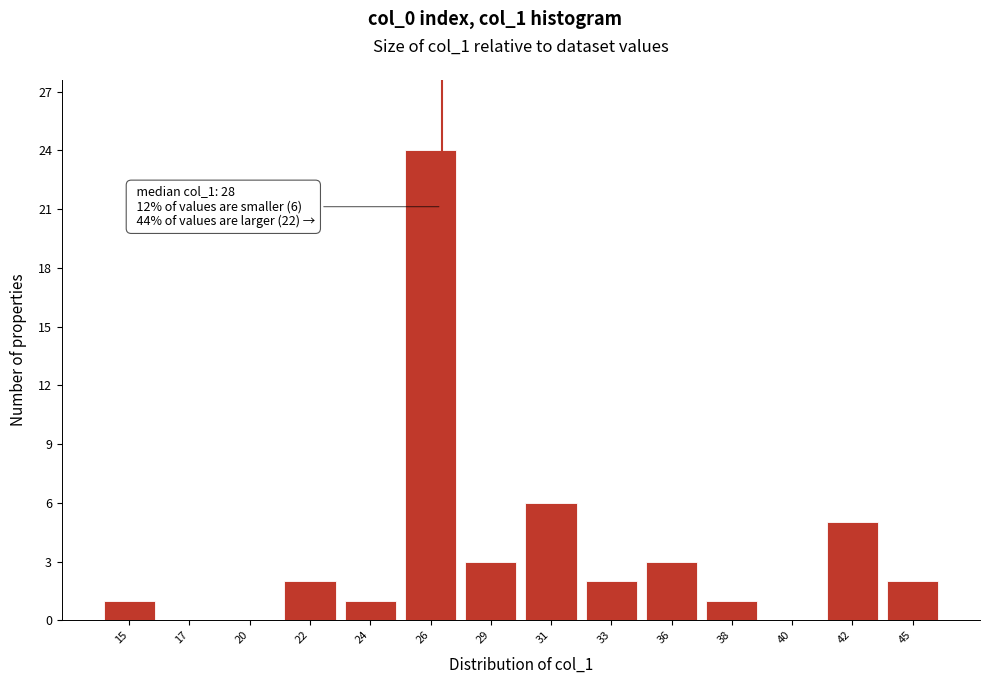

Reading right to left, what are all the values shown in this chart?

45=2	42=5	40=0	38=1	36=3	33=2	31=6	29=3	26=24	24=1	22=2	20=0	17=0	15=1